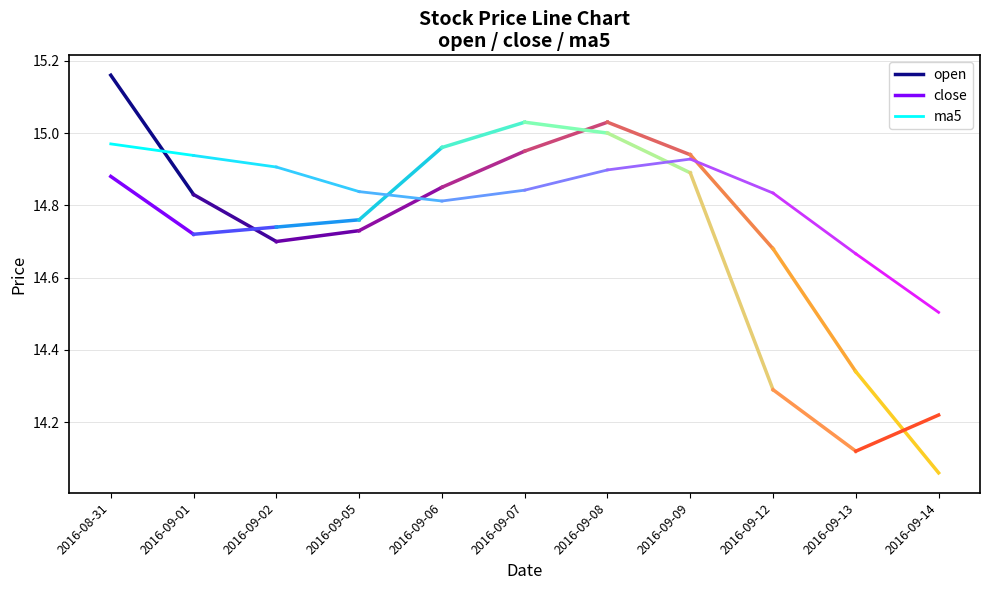

What is the label of the 2nd point from the right?

2016-08-31